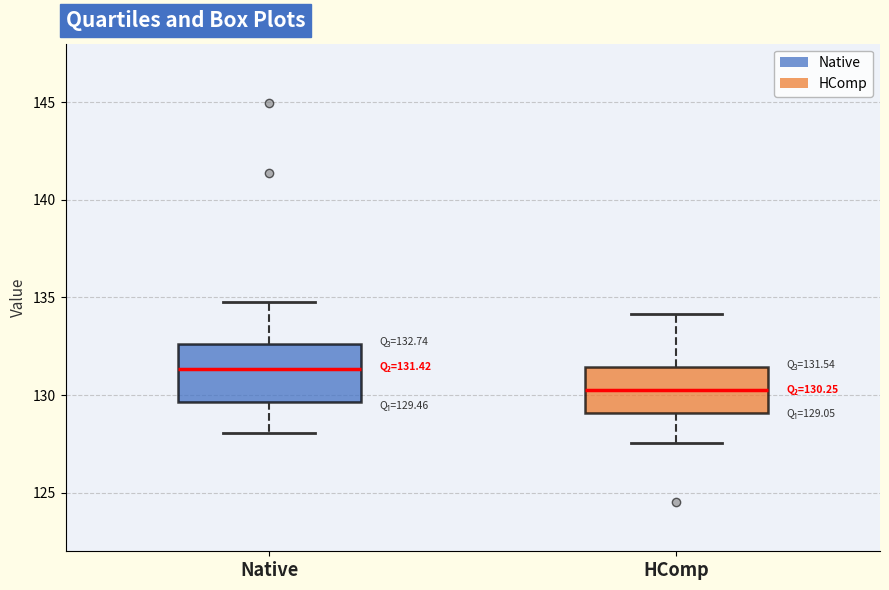

Comparing the boxes themselves (not the whiskers), which one is the tallest?

Native